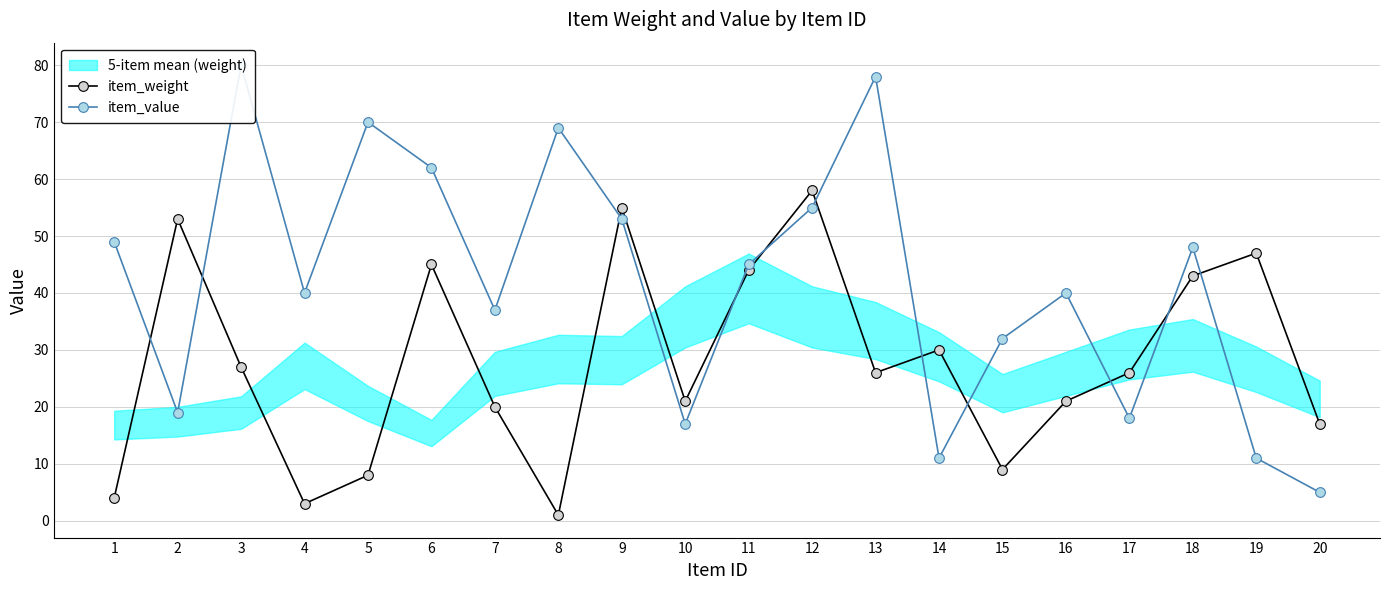

List the labels in order of item_value value, smallest first.

20, 14, 19, 10, 17, 2, 15, 7, 4, 16, 11, 18, 1, 9, 12, 6, 8, 5, 13, 3